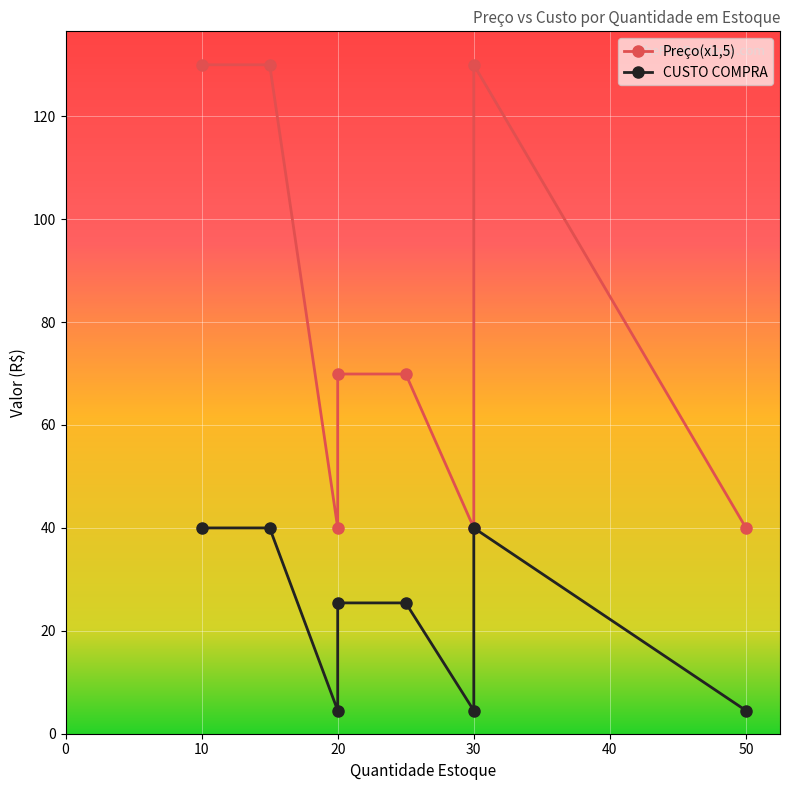

What is the difference between the maximum and minimum values in the CUSTO COMPRA series?

35.5